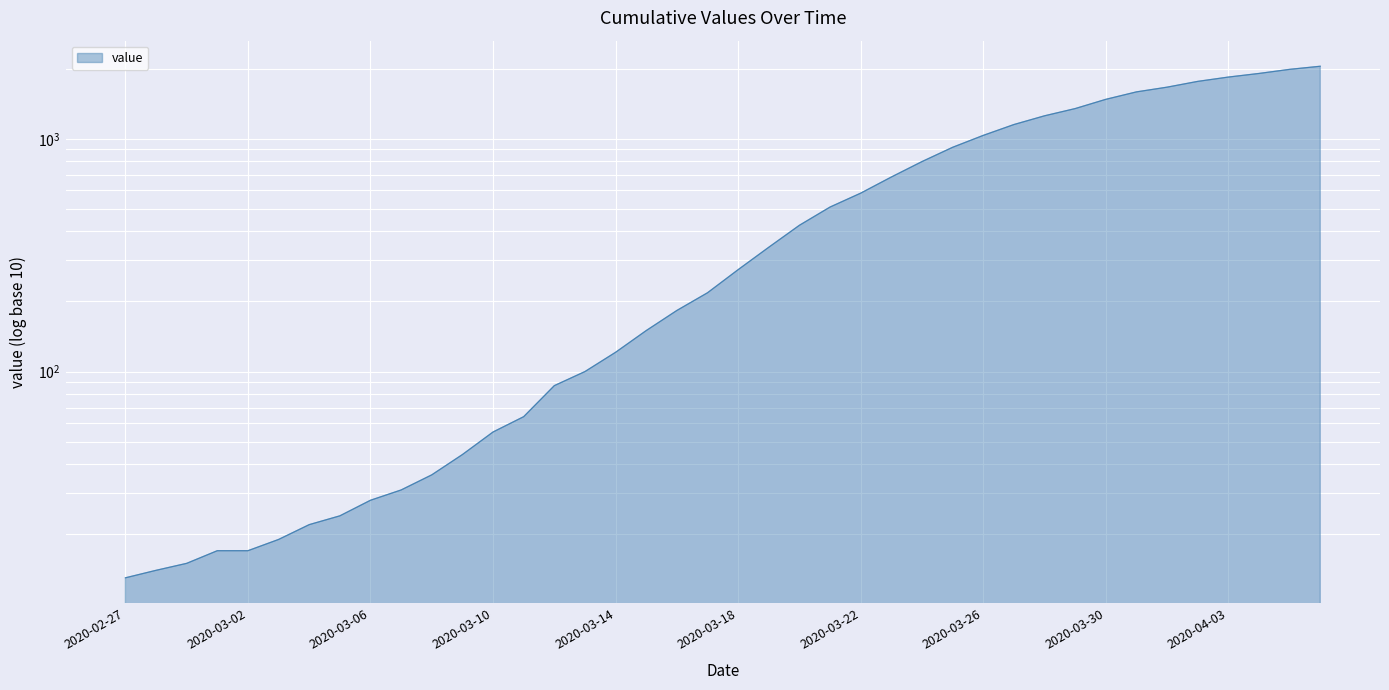

True or false: there are more than 0 points higher than both neighbors.

False